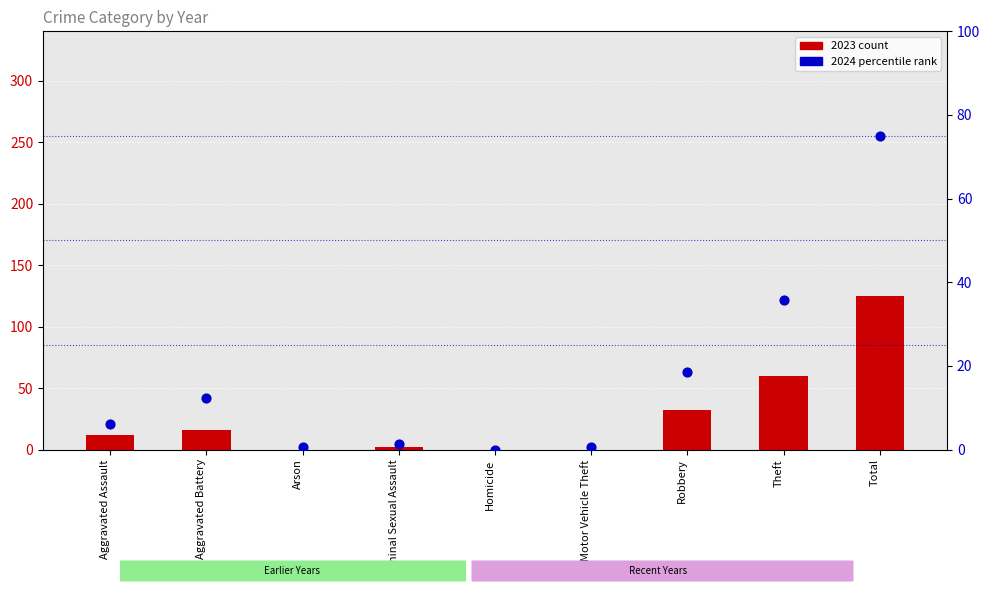

Approximately how many times larger is the value at Robbery compared to Total?

0.2